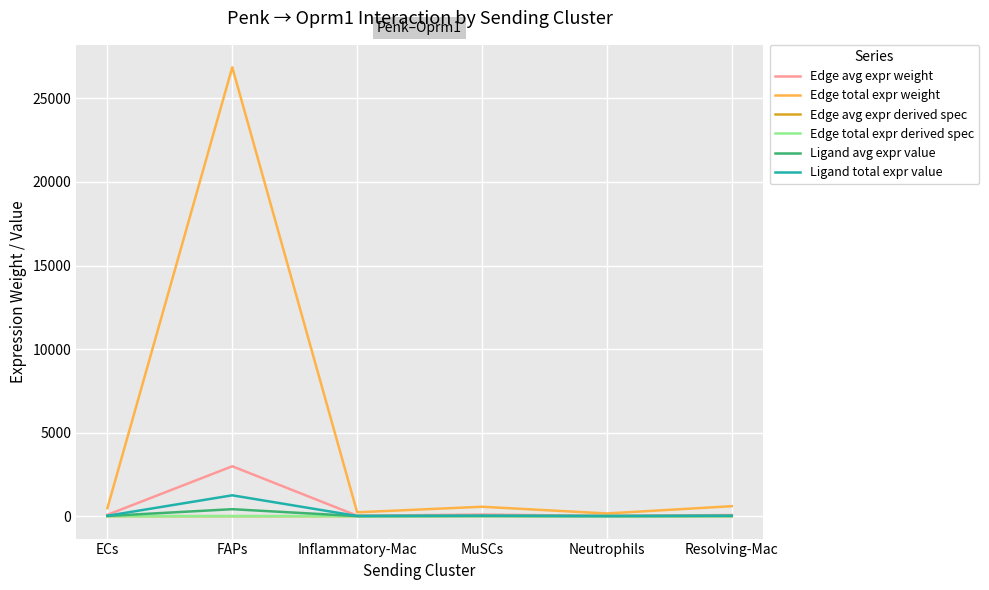

How many series are shown in this chart?

6